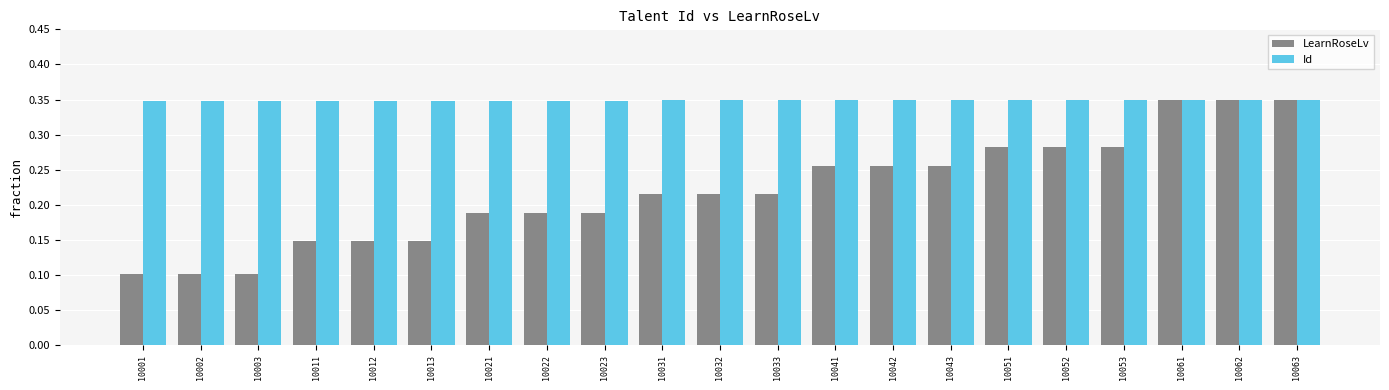

At how many categories does at least one series exceed 0?

21